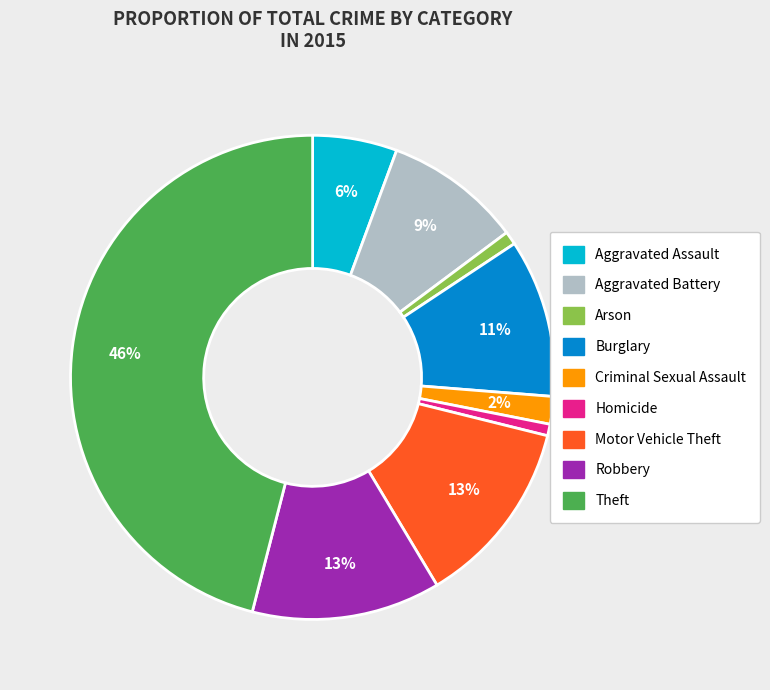

To the nearest percent, what is the average slice percentage?

11%